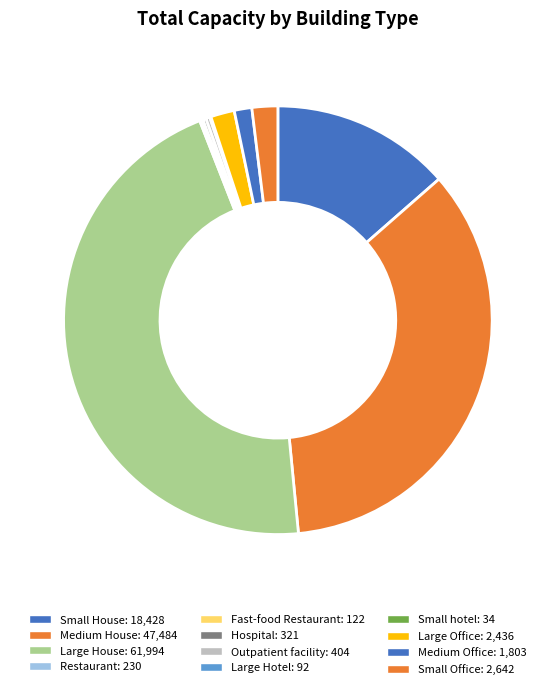

Which category has the smallest portion of the pie?

Small hotel